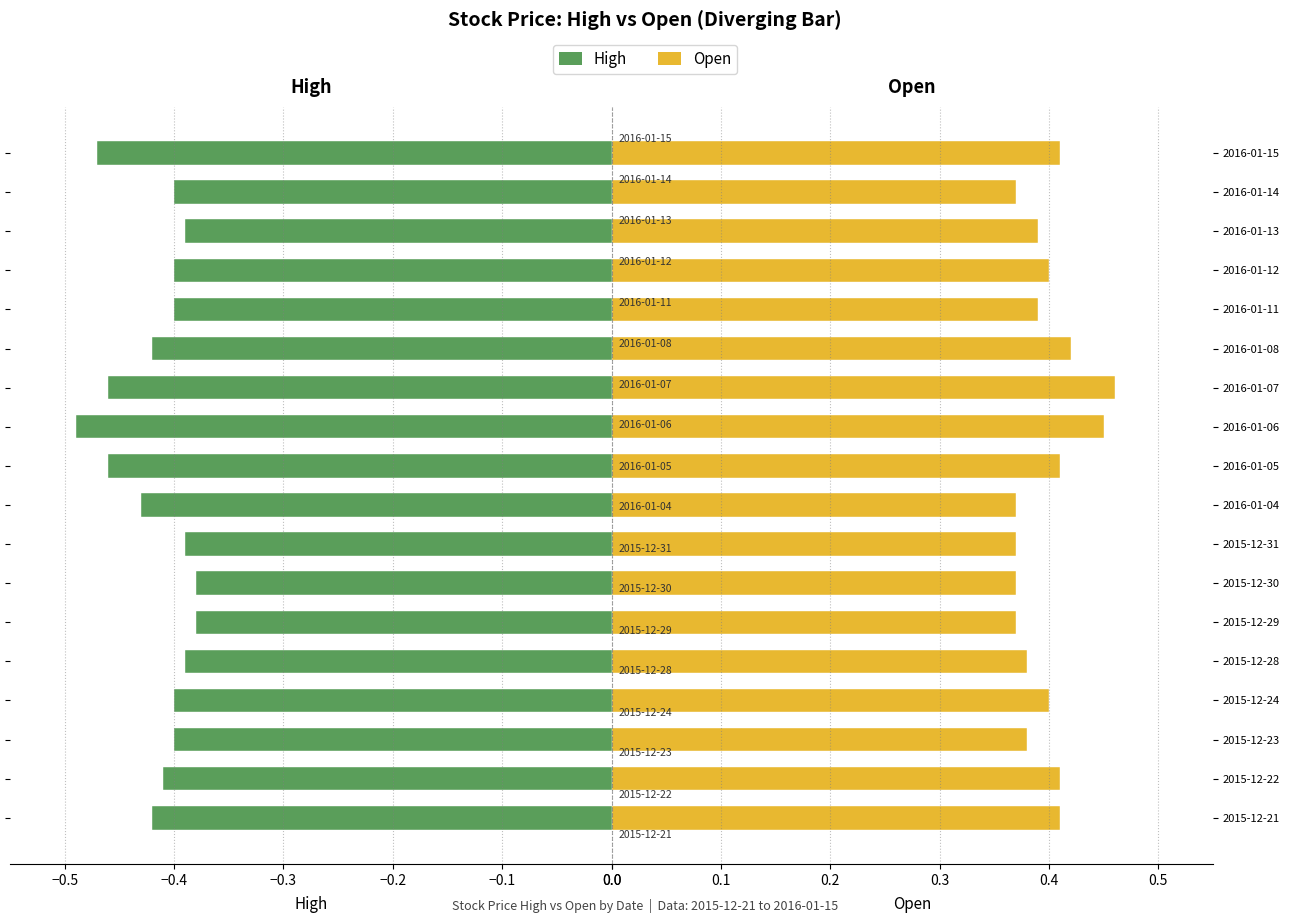

How many bars are there in each group?

2